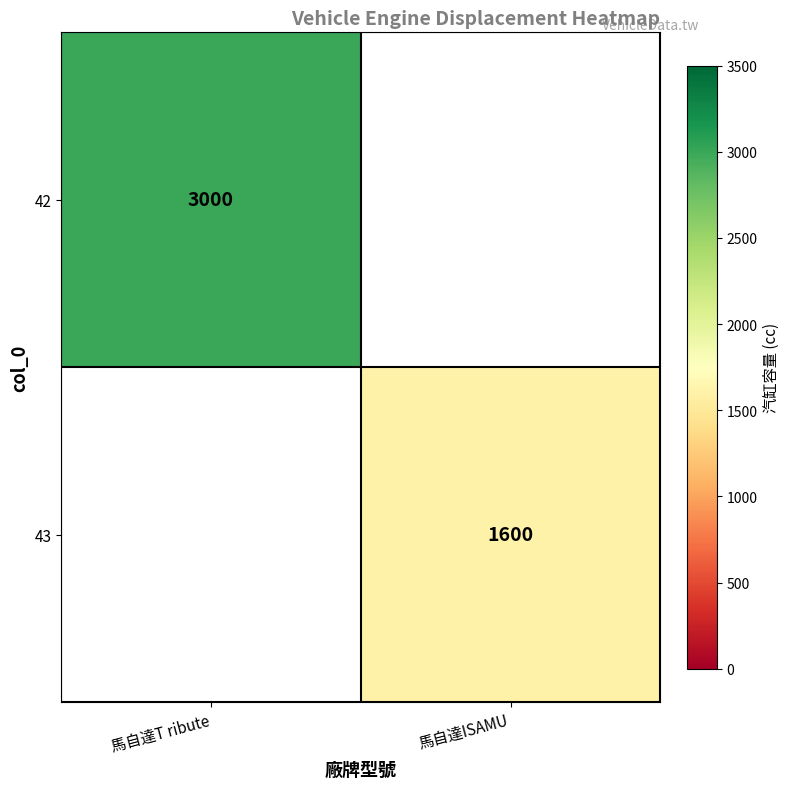

The value of 43 at 馬自達ISAMU is 1600. True or false?

True